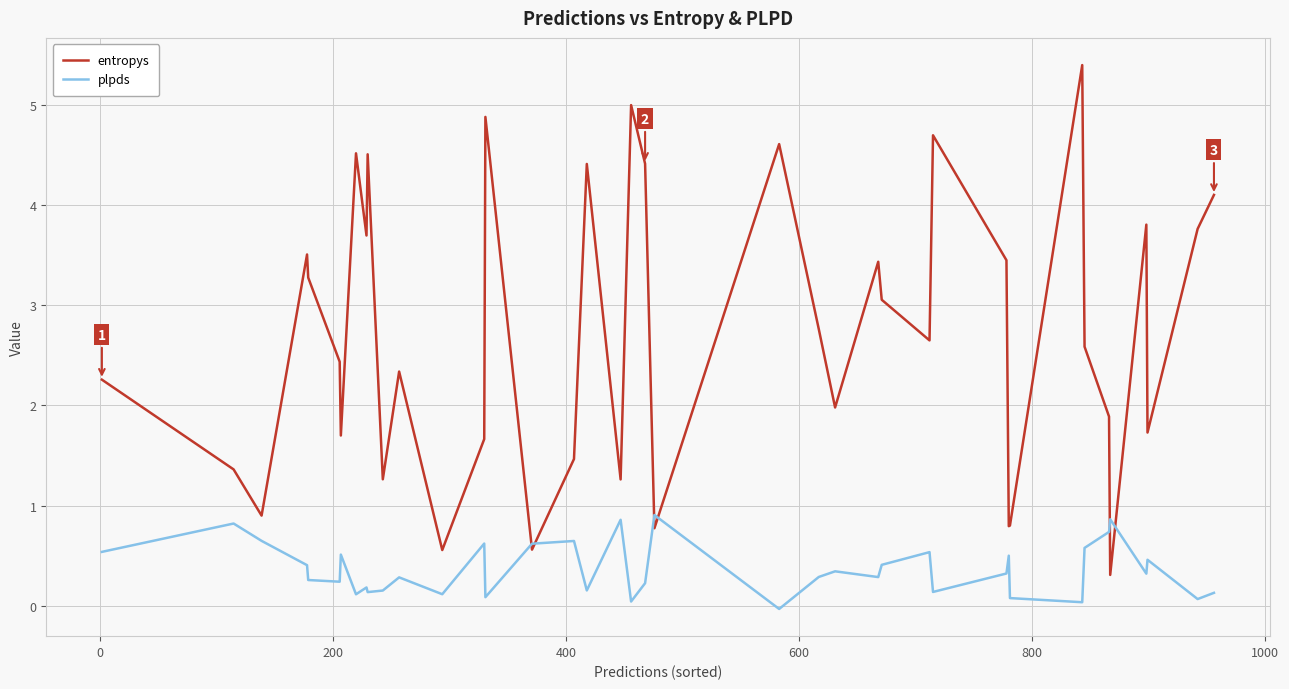

Which series ends up on top after the final intersection of entropys and plpds?

entropys